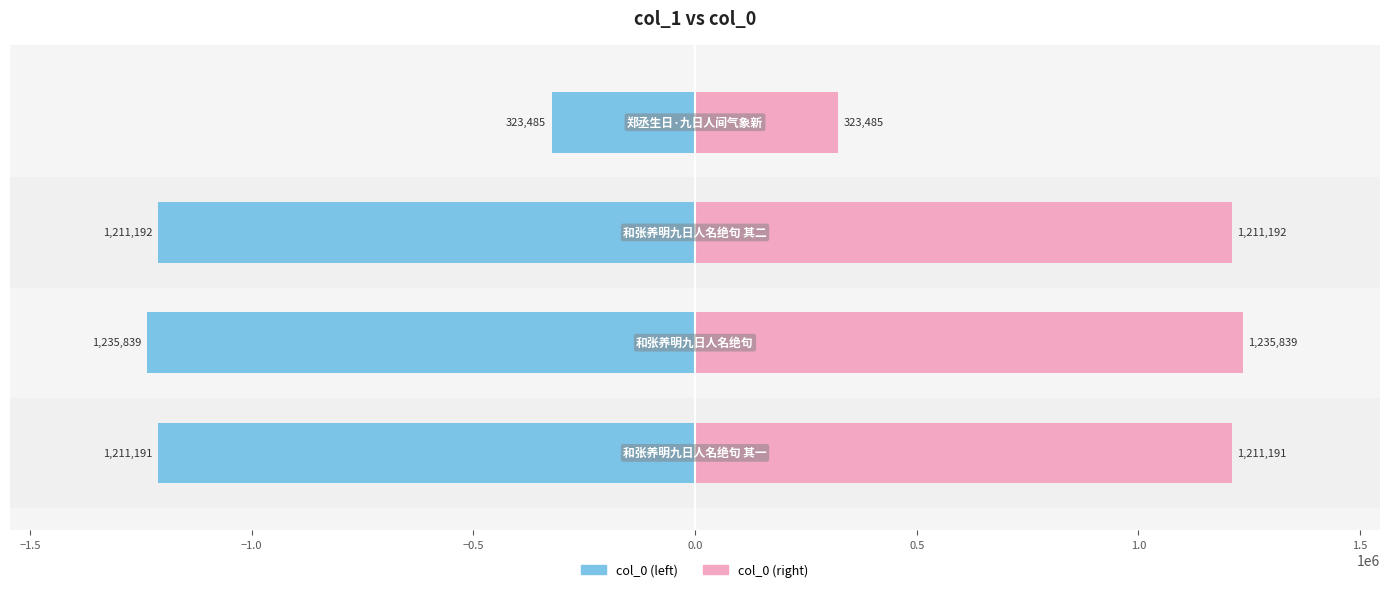

Count the number of data series in this chart.

2